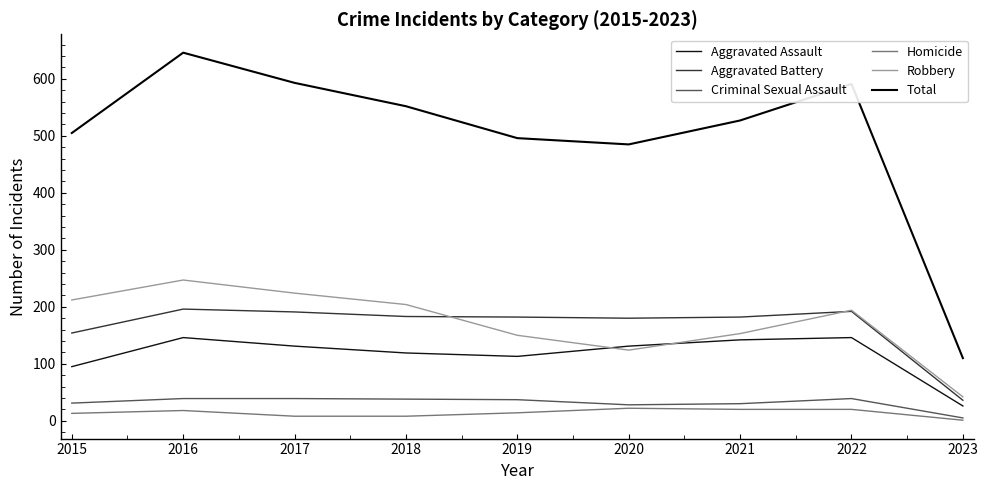

At which category is the sum across all series the highest?

2016